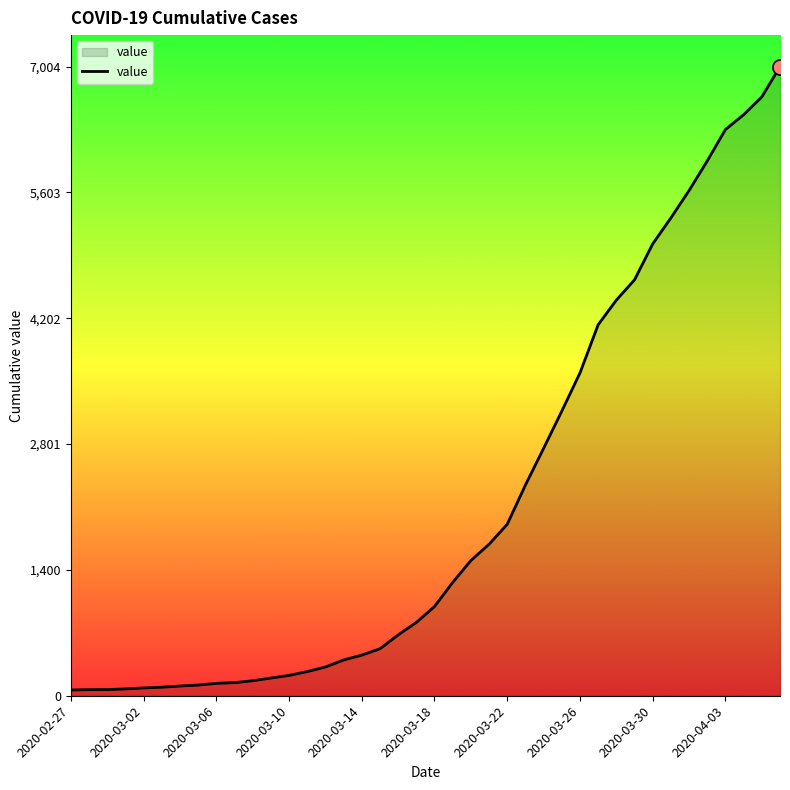

What is the greatest value displayed?

7004